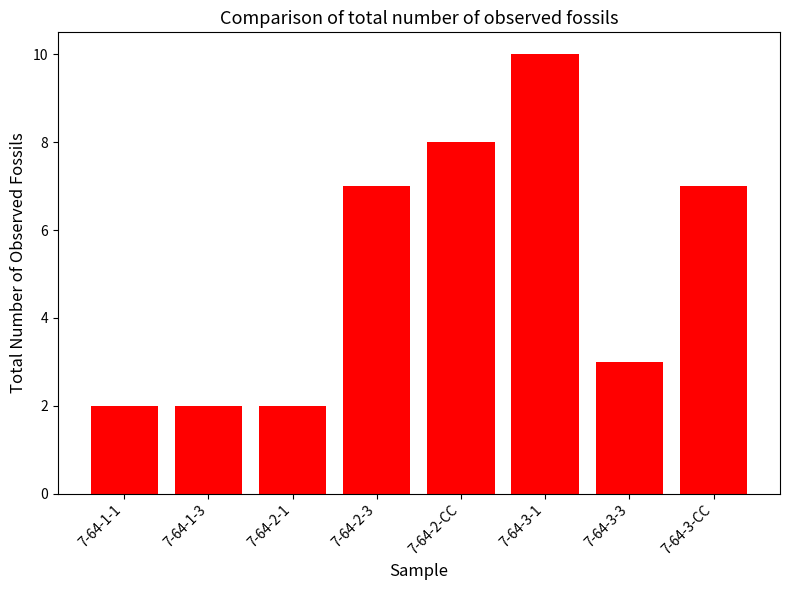

What is the difference between the values at 7-64-3-CC and 7-64-3-1?

3